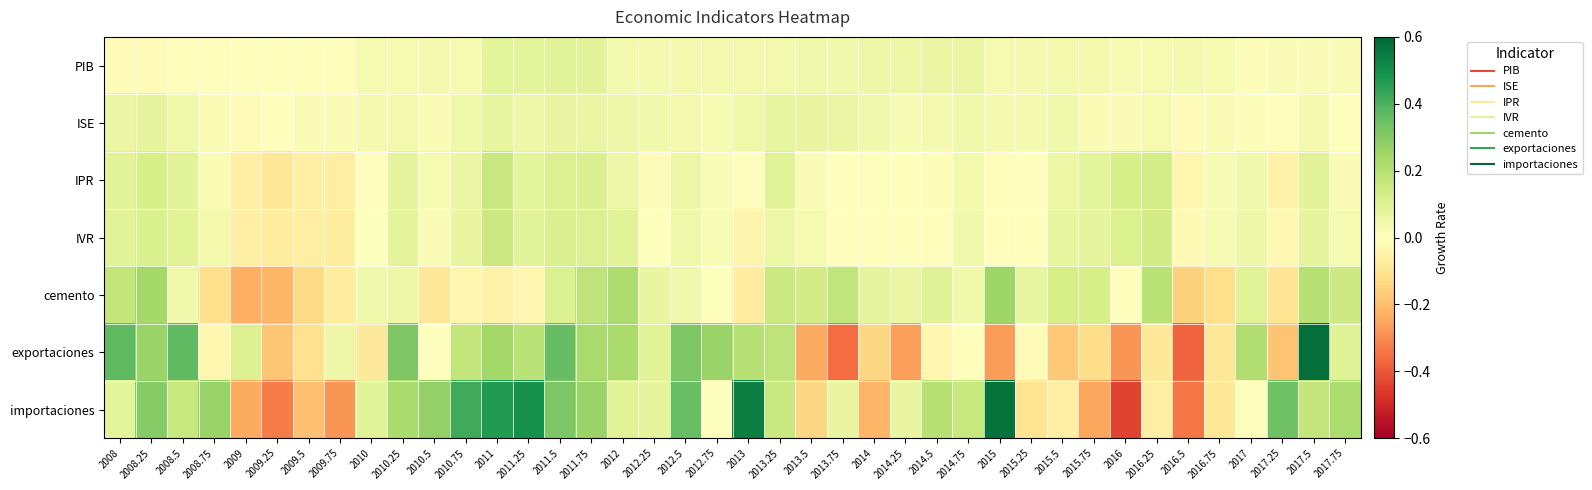

What is the total value across all series at 2009.5?

-0.5